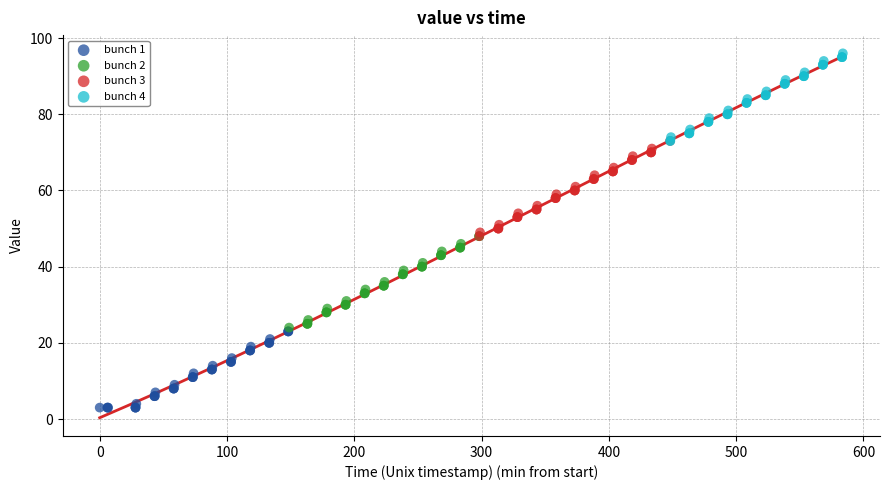

Which series has the widest spread of Y values?

bunch 3